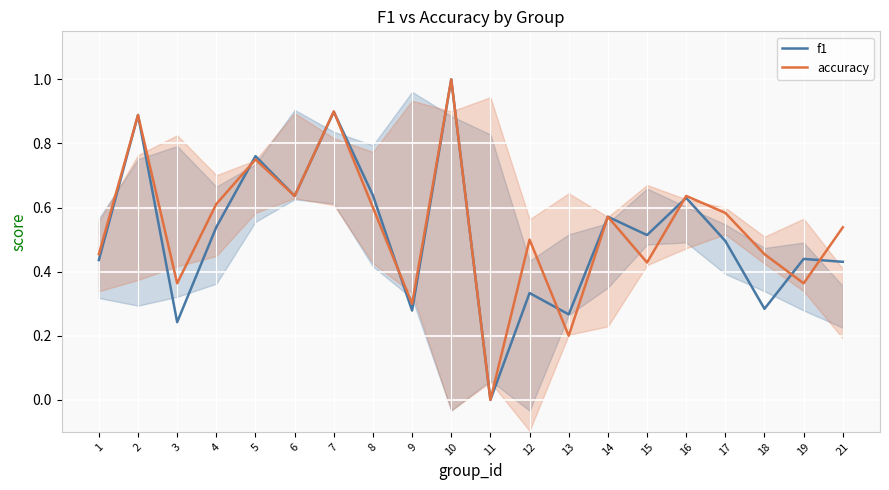

Which series has the widest spread of values?

f1